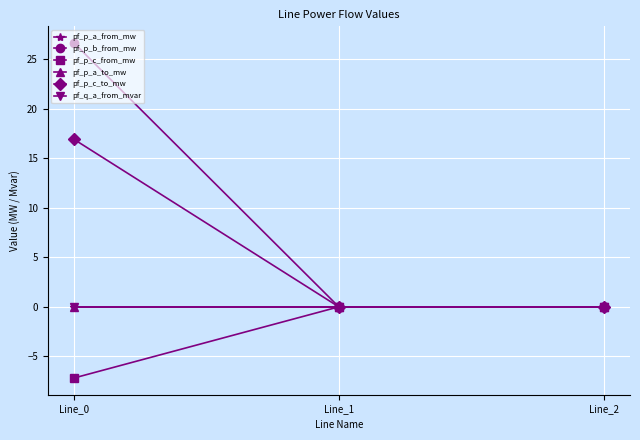

Does the chart have visible grid lines?

Yes